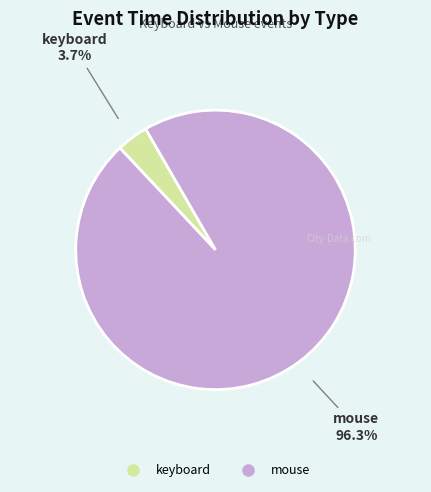

How many slices are in this pie chart?

2